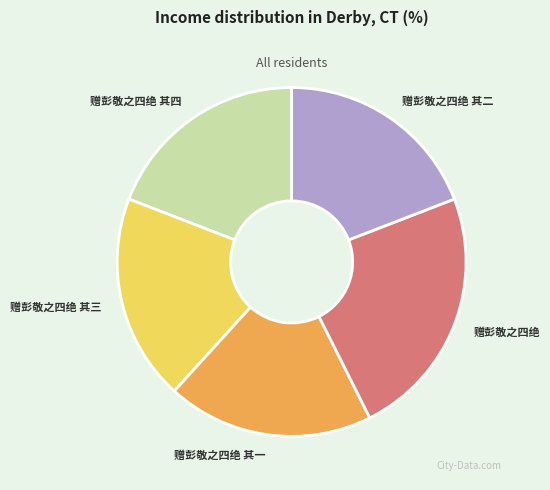

True or false: 赠彭敬之四绝 其三 accounts for 19% of the total.

True